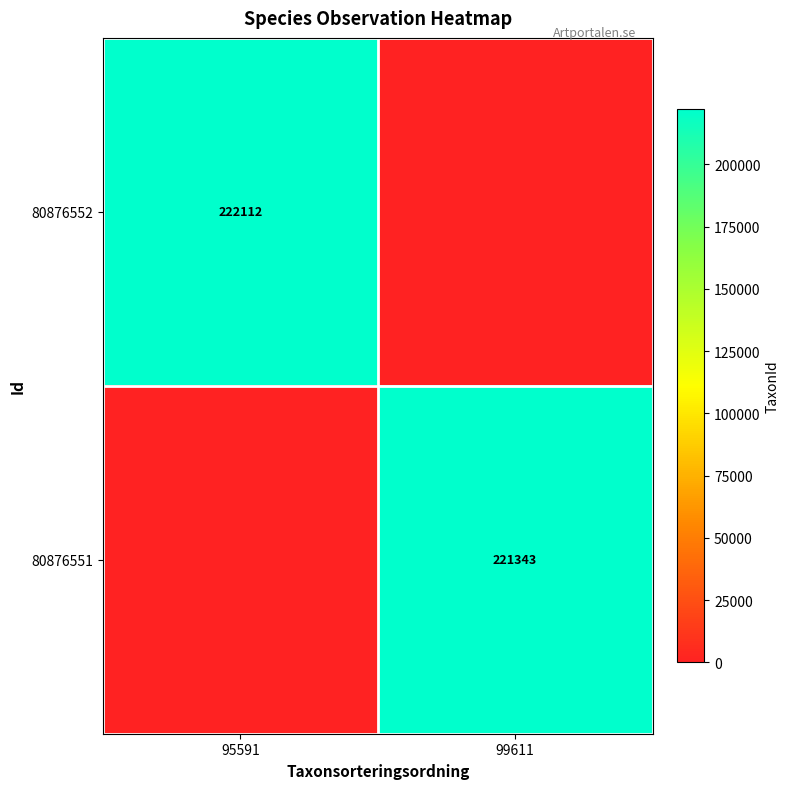

Is it true that 80876551 equals 221343 at 99611?

True